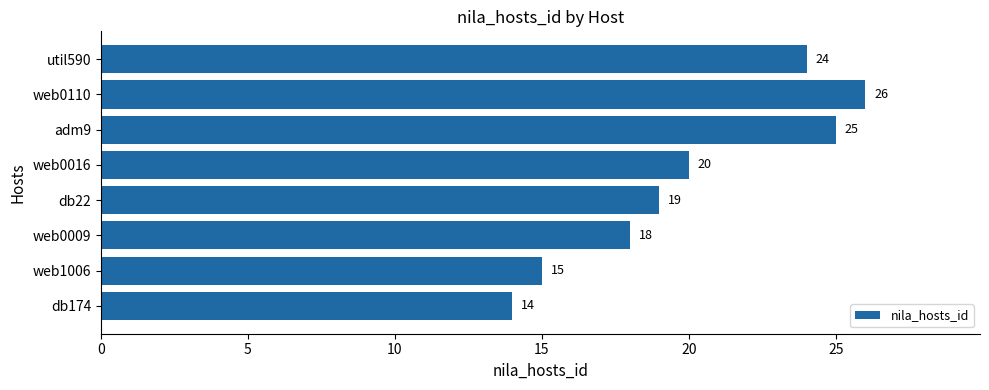

List the labels in order of value, largest first.

web0110, adm9, util590, web0016, db22, web0009, web1006, db174